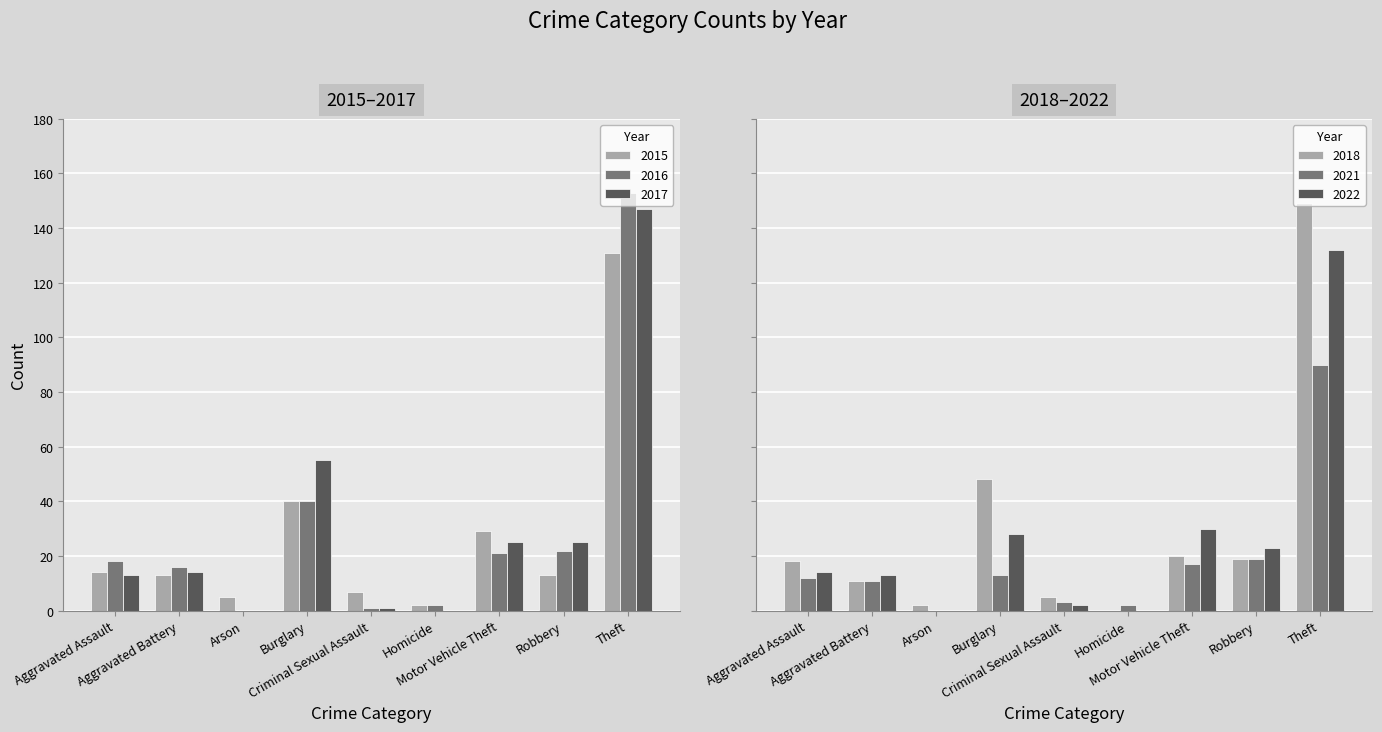

Count the number of categories in the chart.

9